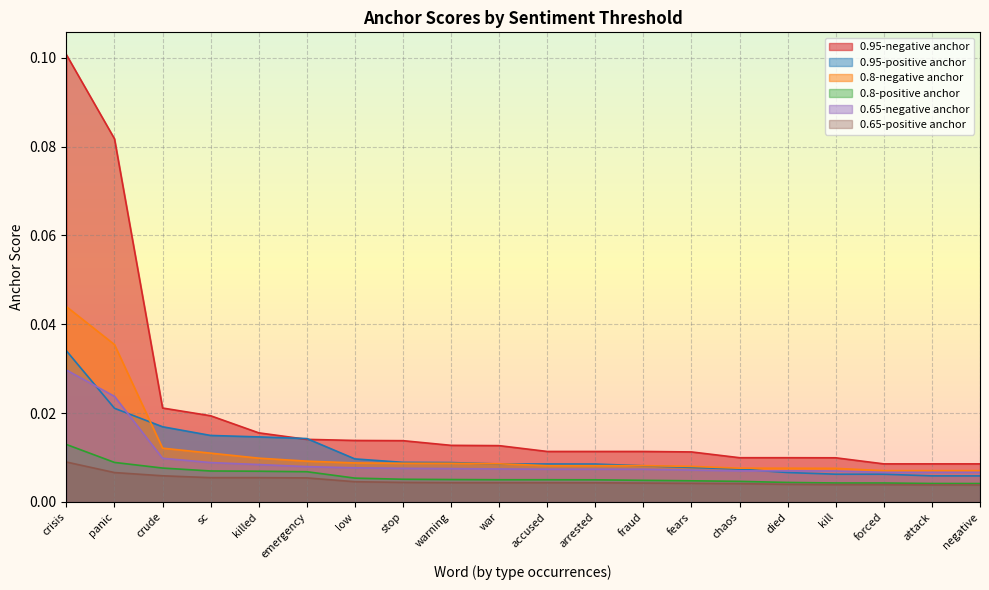

List the series in order of their peak value, lowest first.

0.65-positive anchor, 0.8-positive anchor, 0.65-negative anchor, 0.95-positive anchor, 0.8-negative anchor, 0.95-negative anchor